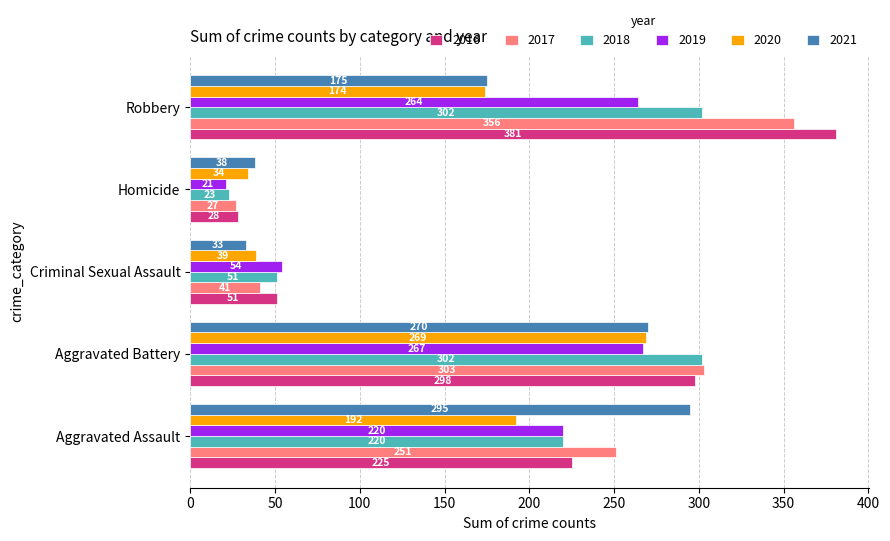

True or false: 2018 has a value of 96 at Aggravated Assault.

False